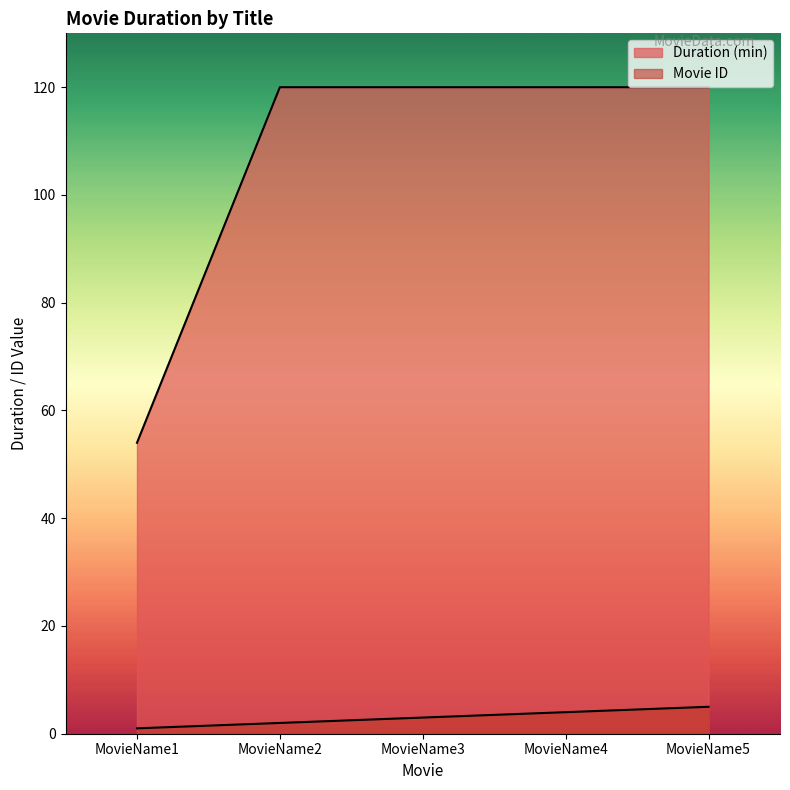

How many lines are shown in the chart?

2